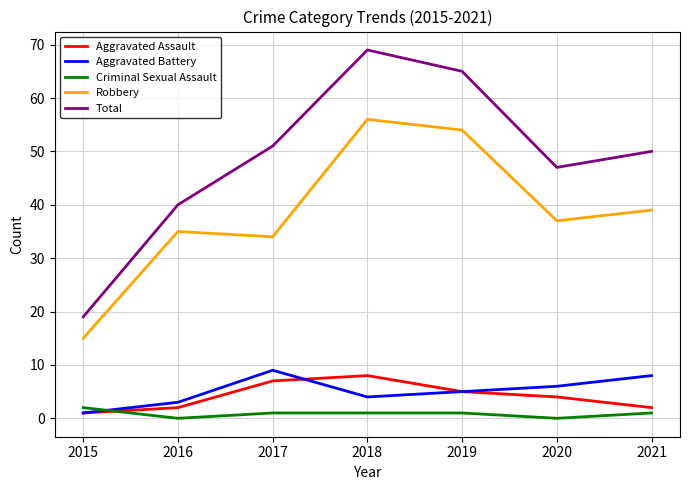

At how many categories does at least one series exceed 58?

2